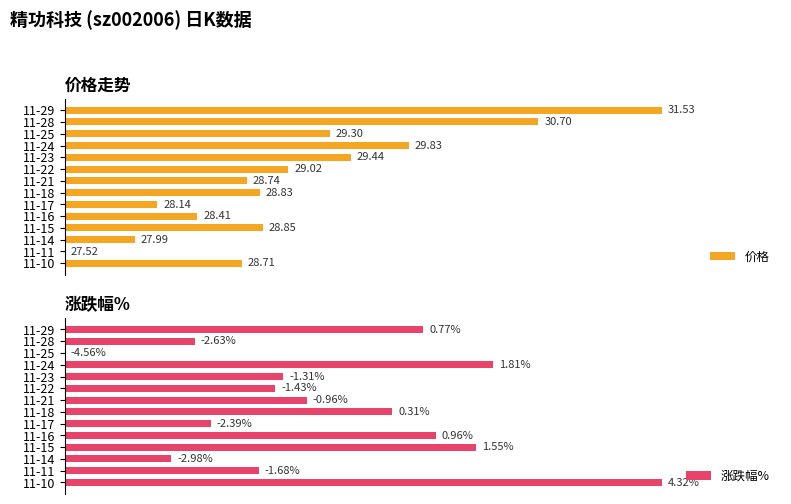

Are the bars horizontal?

Yes